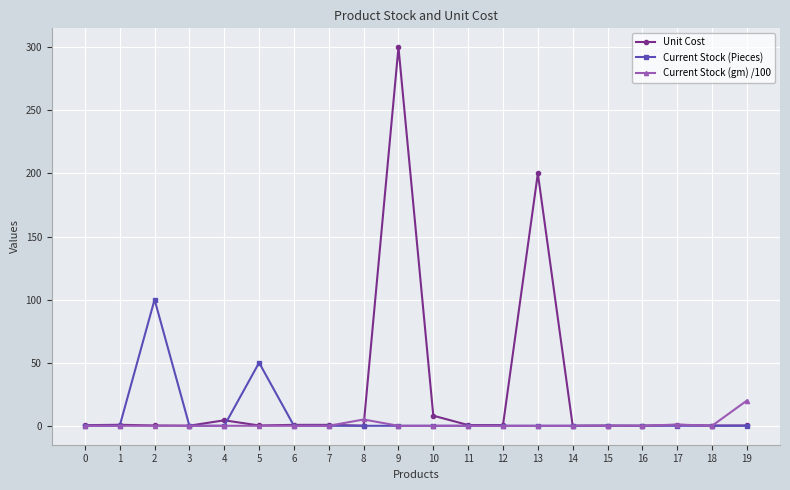

At which category does the chart reach its peak across all series?

9